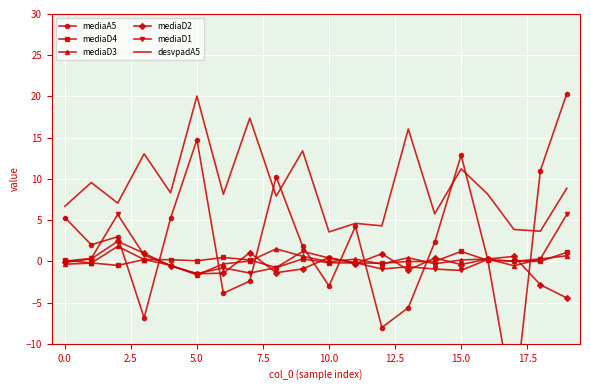

Reading left to right, list all the values displayed in this chart.

mediaA5: 5.3	2.0	3.0	-6.9	5.2	14.8	-3.9	-2.4	10.2	1.8	-3.0	4.2	-8.0	-5.6	2.3	12.9	0.3	-17.8	11.0	20.3
mediaD4: 0.1	-0.2	-0.5	0.2	0.2	0.1	0.5	0.2	-0.8	0.3	-0.2	-0.2	-0.2	-0.0	-0.0	1.2	0.1	0.0	-0.0	1.1
mediaD3: -0.3	-0.2	1.8	0.2	-0.5	-1.6	-0.3	0.0	1.5	0.6	-0.1	0.3	-0.3	0.4	-0.3	0.2	0.3	-0.5	0.3	0.7
mediaD2: -0.1	0.3	2.4	1.0	-0.5	-1.5	-1.4	1.1	-1.4	-0.9	0.5	-0.3	0.9	-1.1	0.4	-0.4	0.3	0.6	-2.8	-4.4
mediaD1: 0.0	0.4	5.7	0.8	-0.5	-1.5	-0.8	-1.4	-0.8	1.2	0.4	-0.2	-0.9	-0.7	-0.9	-1.1	0.2	-0.0	0.3	5.7
desvpadA5: 6.7	9.6	7.1	13.0	8.3	20.0	8.1	17.4	7.9	13.4	3.6	4.6	4.3	16.1	5.8	11.2	8.2	3.9	3.7	8.9